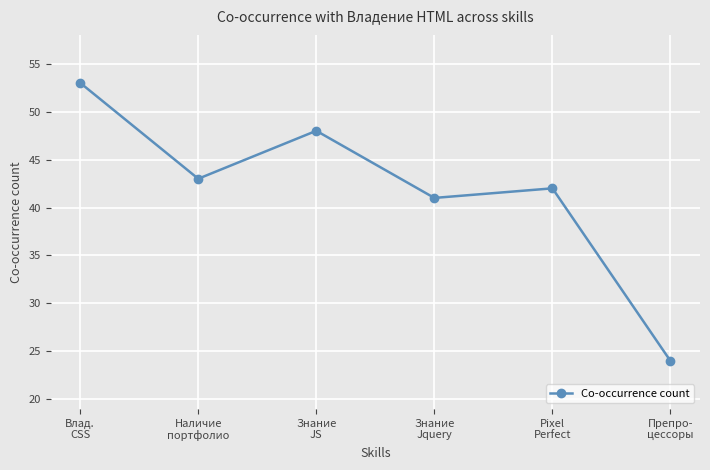

How many points are higher than both their immediate neighbors (excluding endpoints)?

2